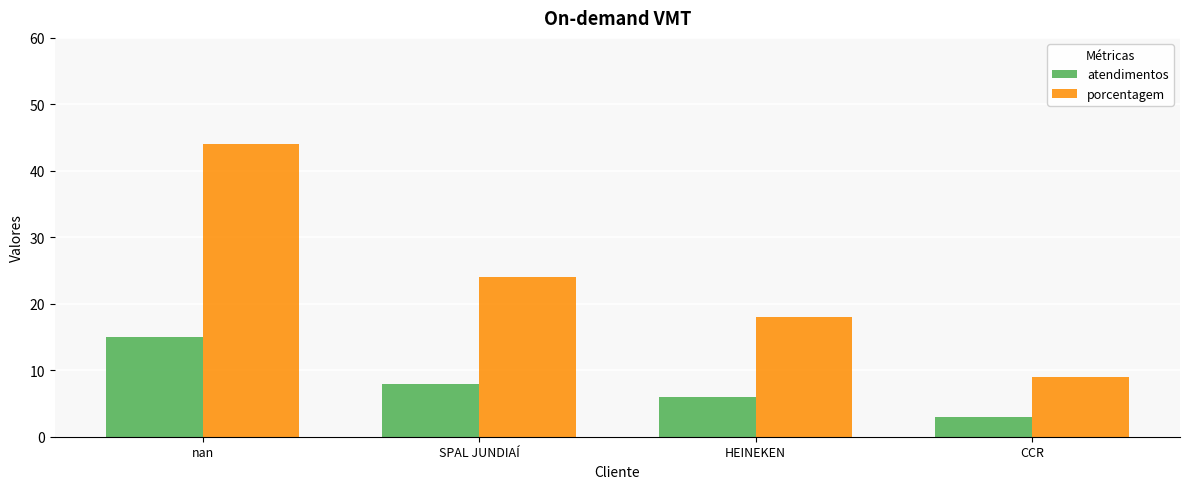

The atendimentos series shows 8 at SPAL JUNDIAÍ. True or false?

True